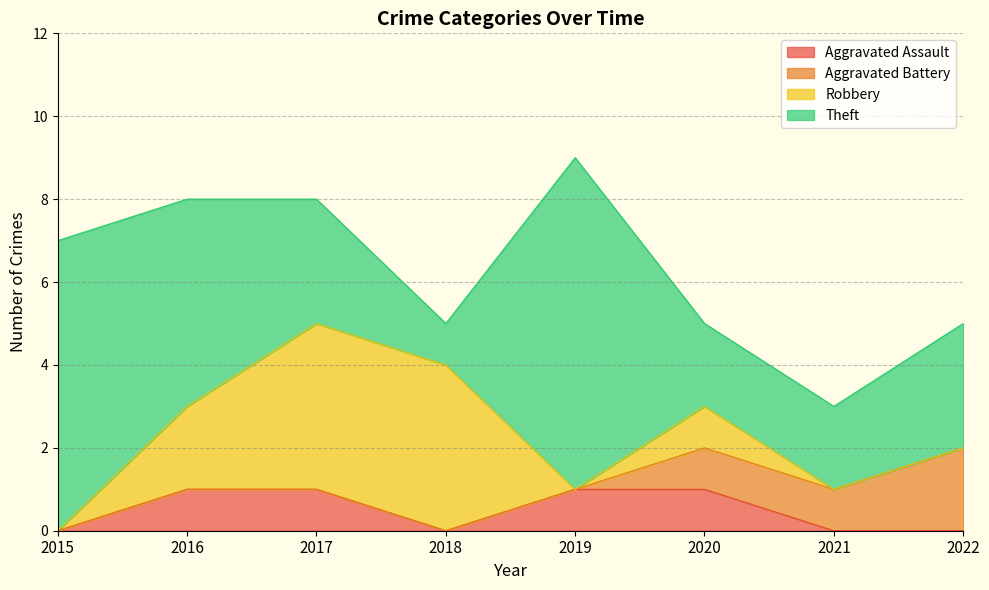

Which series has the largest total across all categories?

Theft